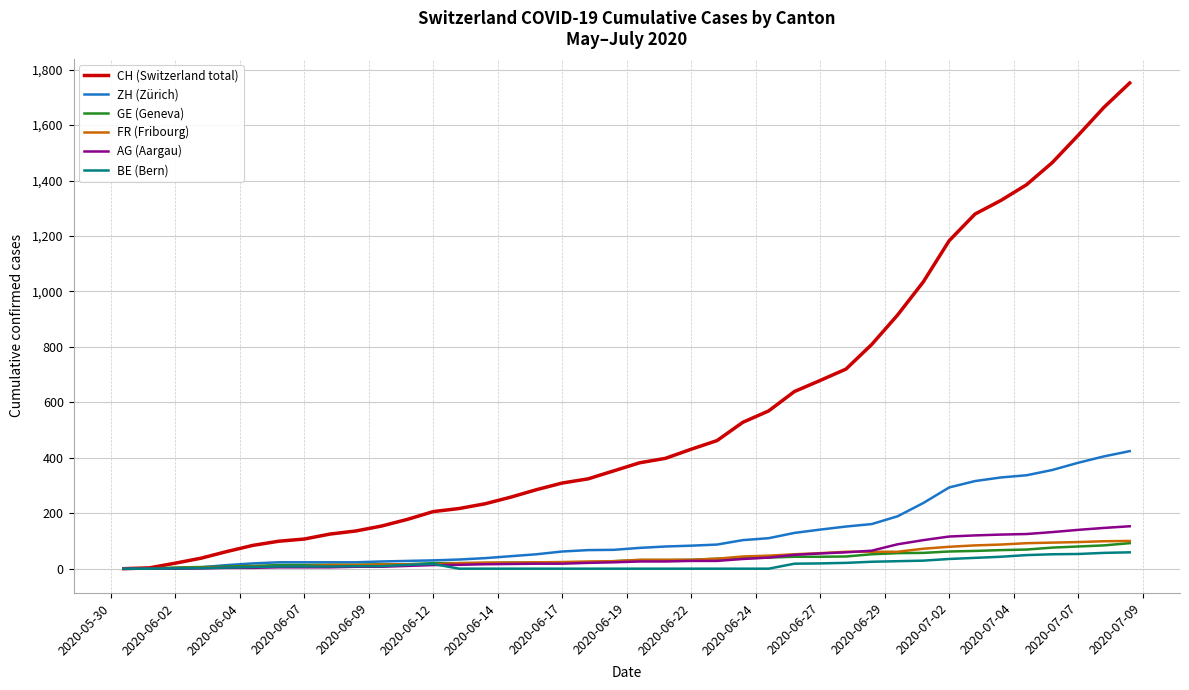

Does the chart display data point markers on the line(s)?

No